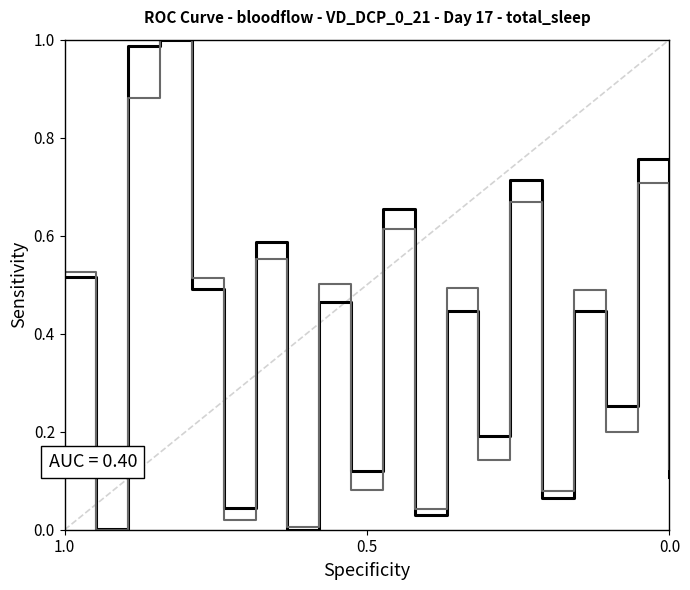

Is the value of row1 at 17 greater than the value of row0 at 3?

No